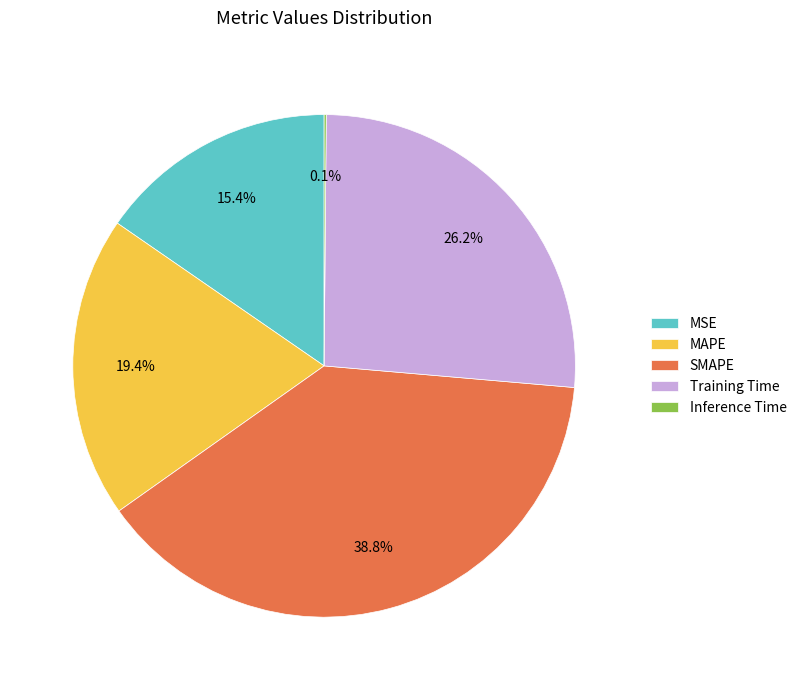

What percentage is the MAPE slice, to the nearest percent?

19%